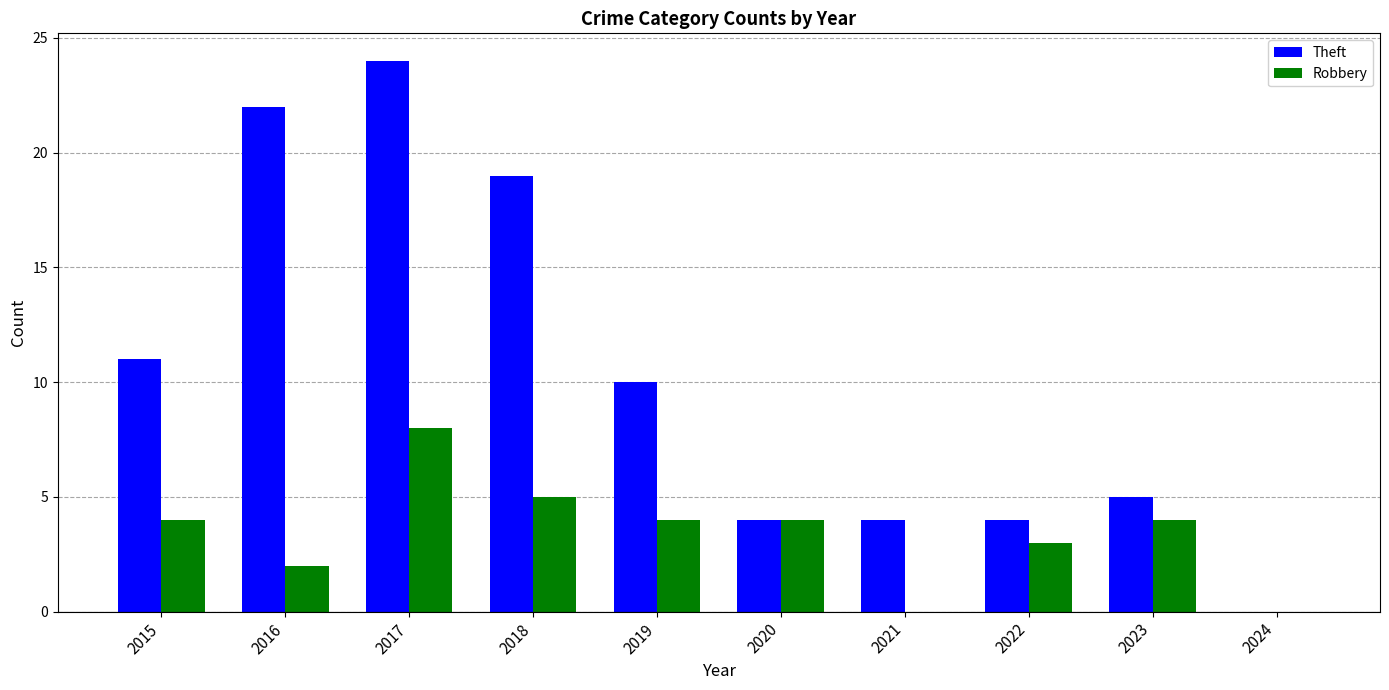

What is the sum of the Theft values at 2022 and 2015?

15